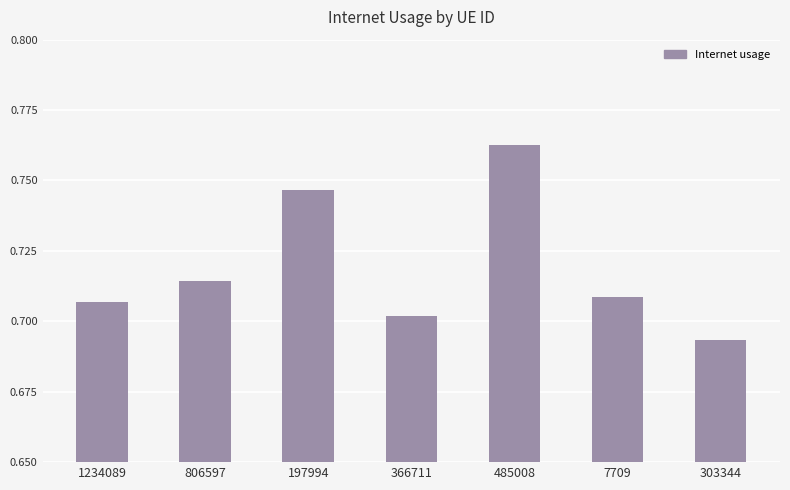

Where is the data nearest to the value 0?

303344